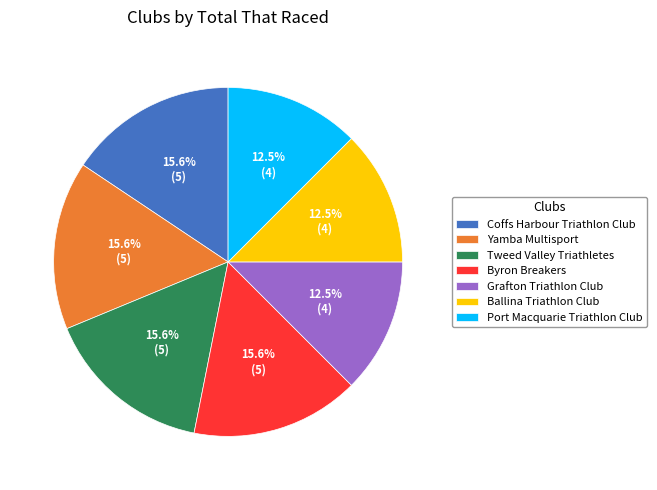

How many slices are in this pie chart?

7